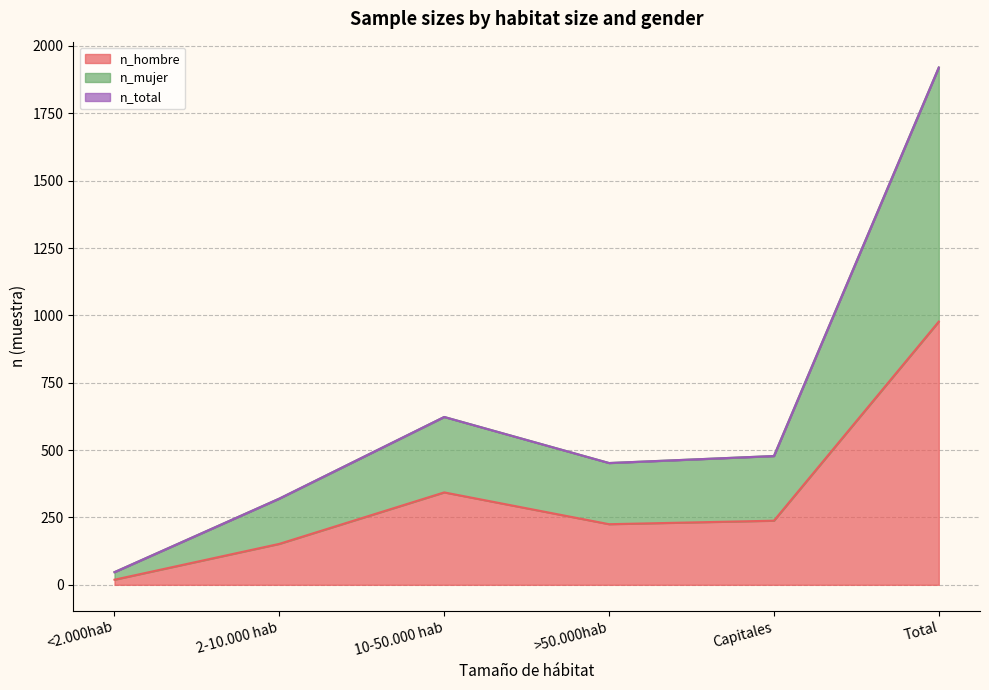

Is it true that n_mujer equals 1287 at Total?

False